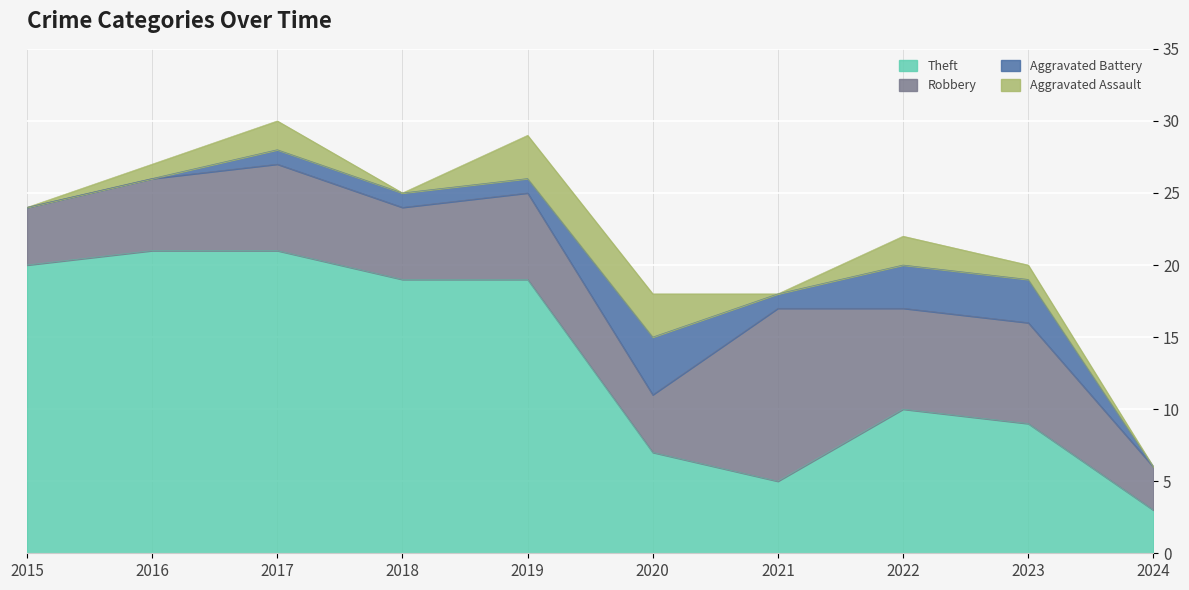

What is the sum of the Theft values at 2024 and 2022?

13